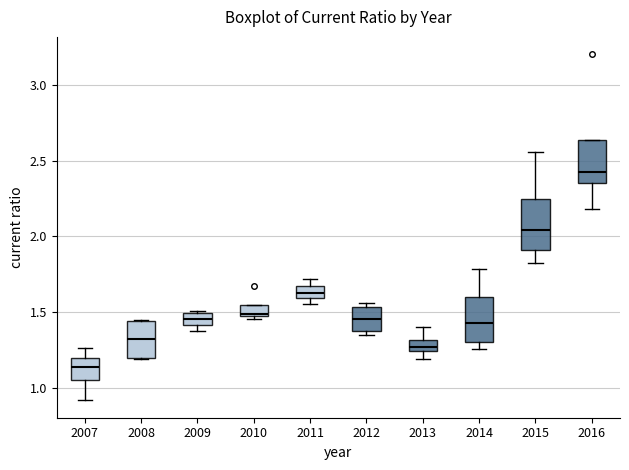

Which box's median line is the highest?

2016